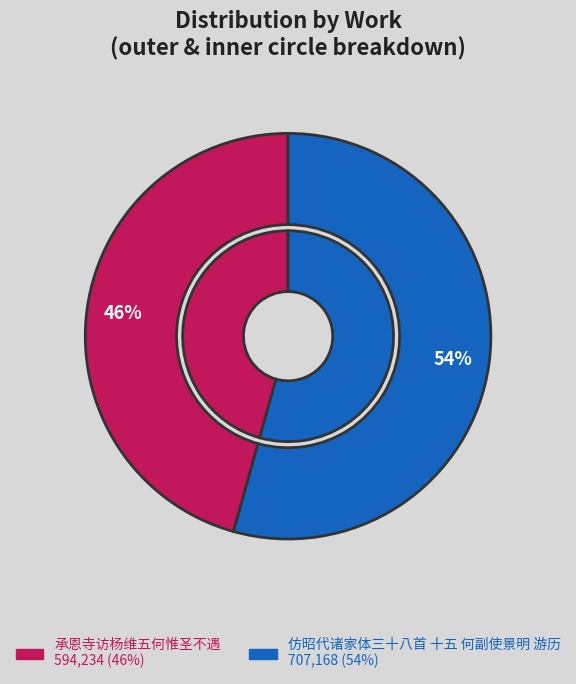

Is there a majority slice in this chart?

Yes